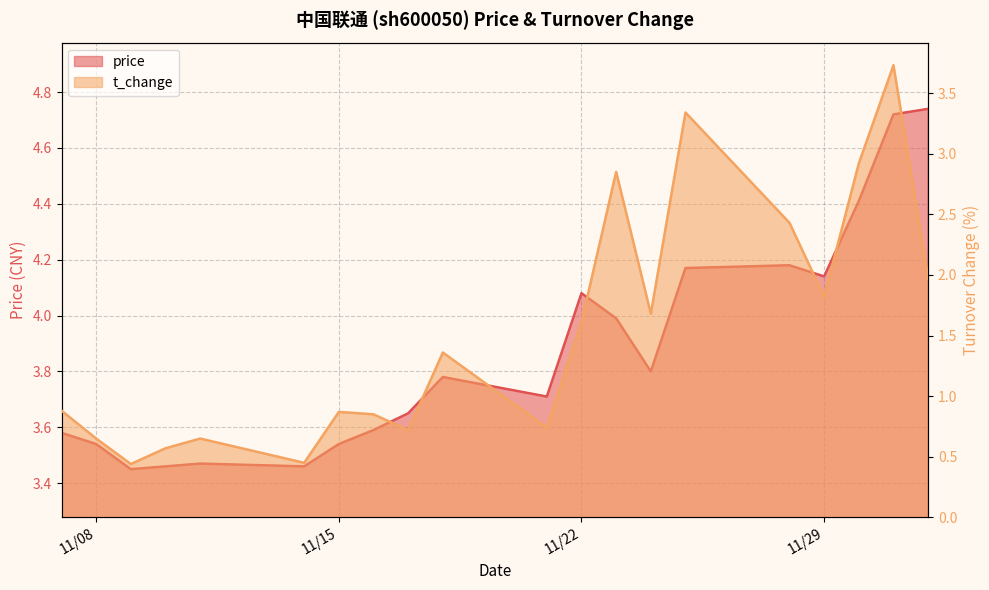

Between 2022-11-17 and 2022-11-11, which is larger?

2022-11-17